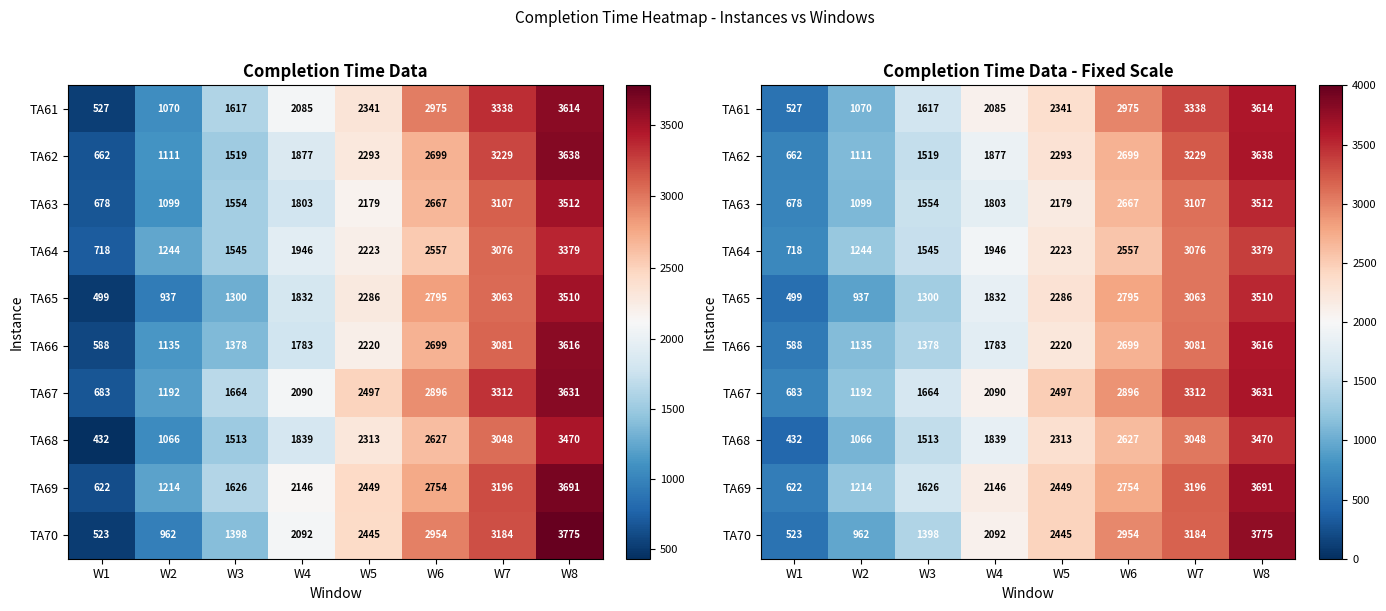

What is the difference between the TA67 values at W1 and W8?

2948